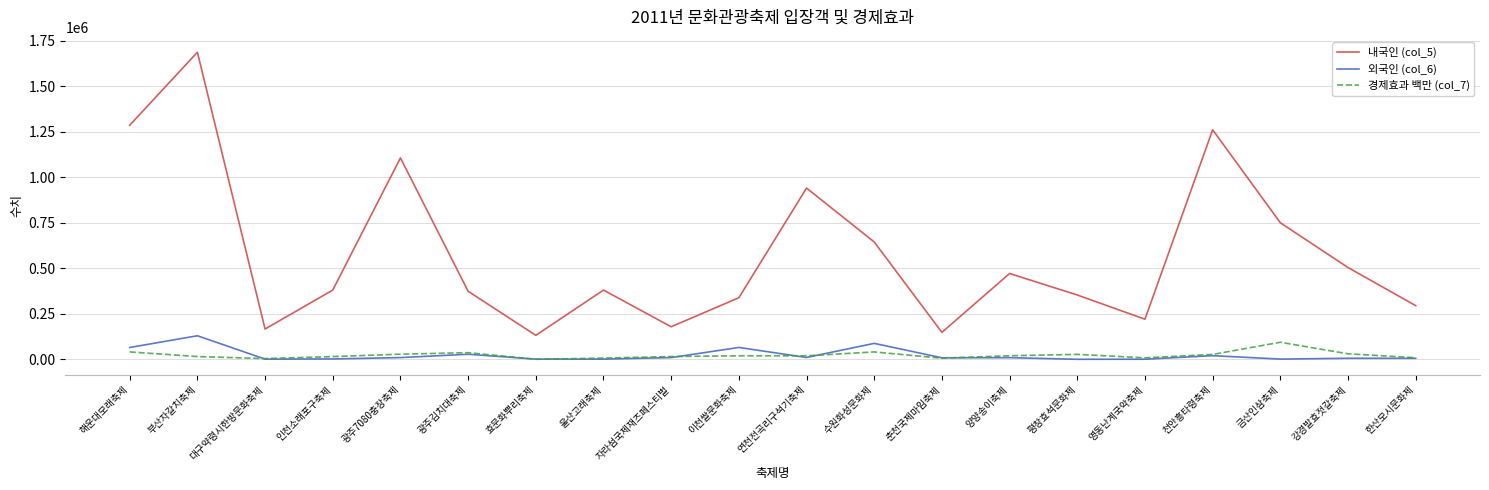

What is the difference between the maximum and minimum values in the 외국인 (col_6) series?

129224